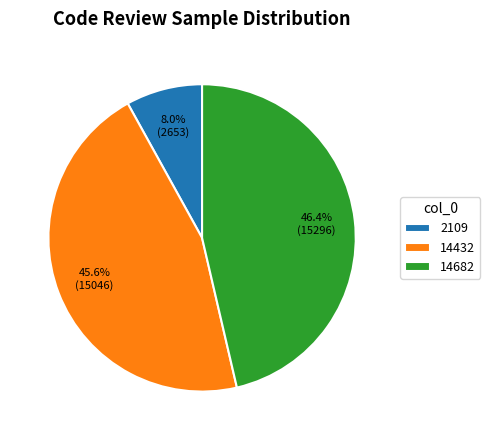

What percentage is the 14682 slice, to the nearest percent?

46%